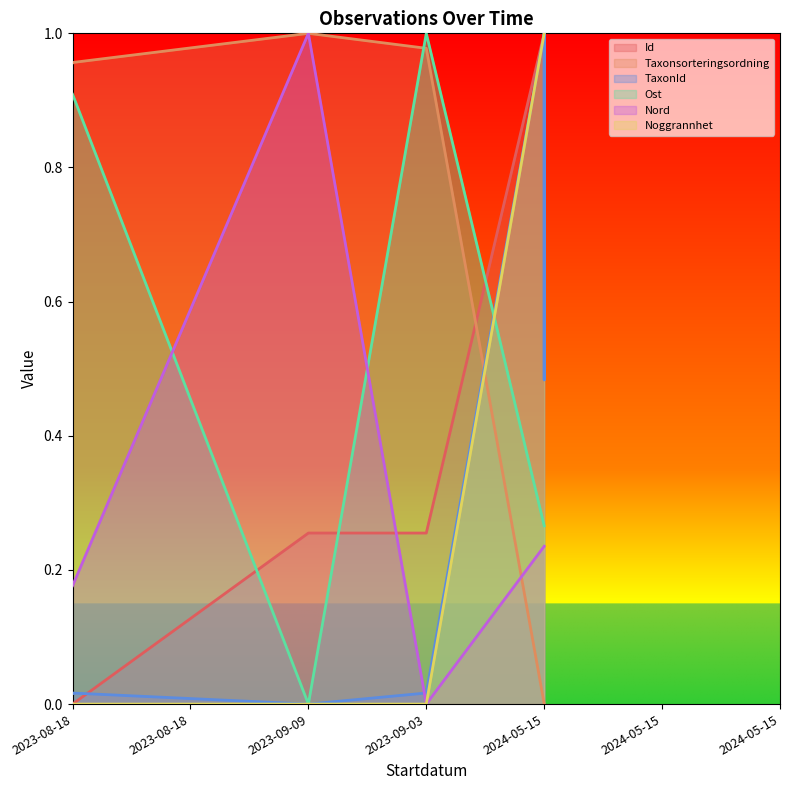

Where is the first local maximum for Taxonsorteringsordning?

2023-09-09